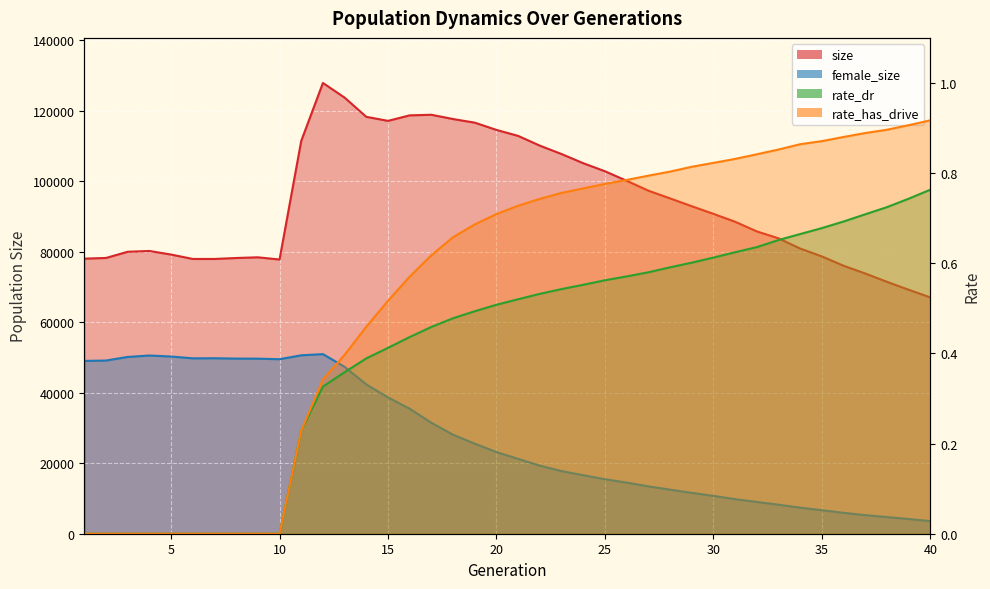

True or false: female_size and size cross at least once.

False